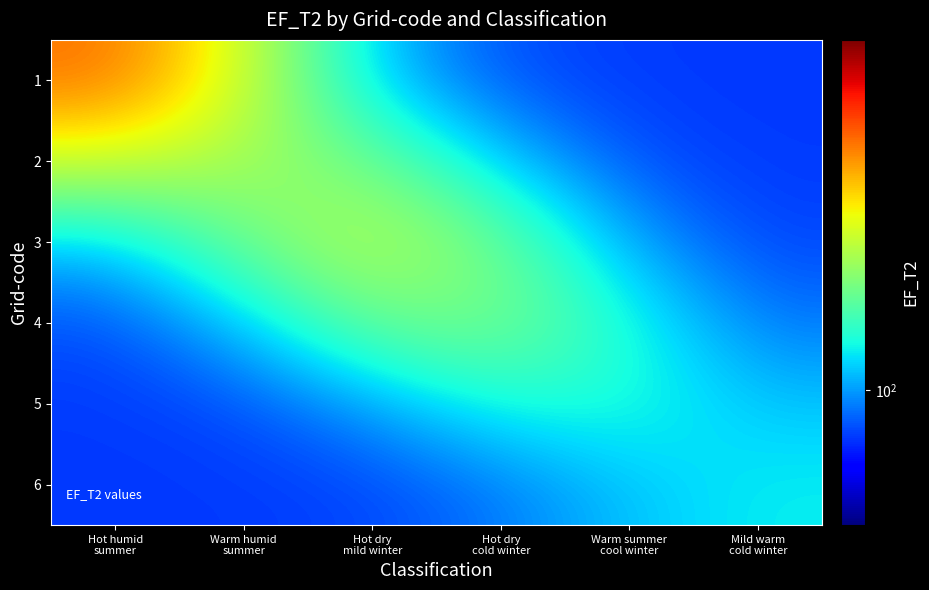

What is the minimum value shown in the chart?

75.9